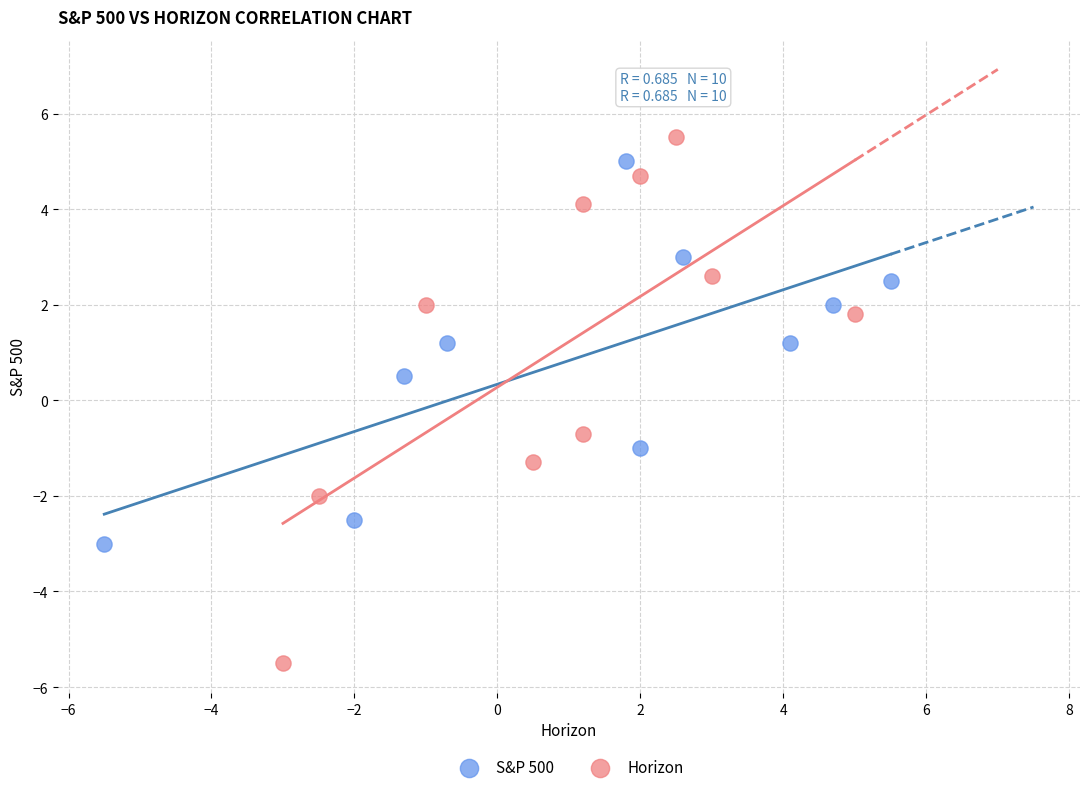

Which series reaches the minimum Y coordinate?

Horizon